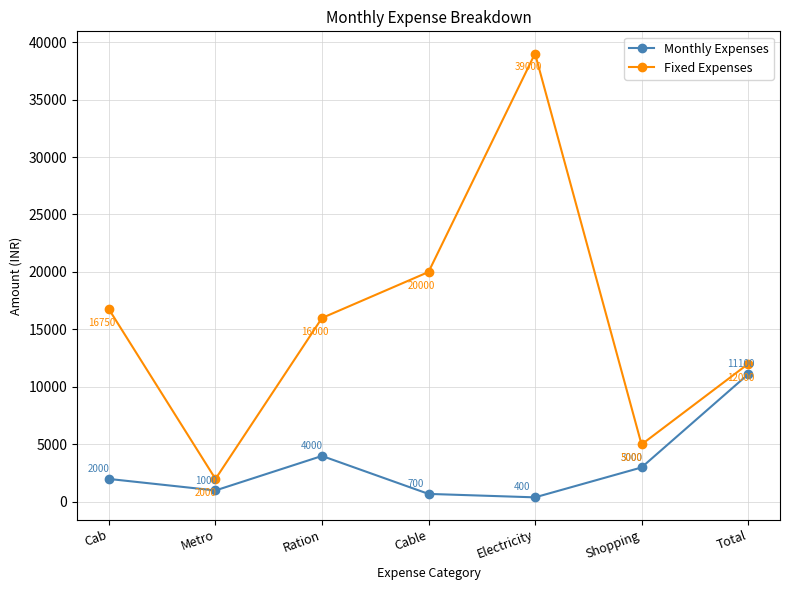

Which series changed the most between Metro and Cable?

Fixed Expenses